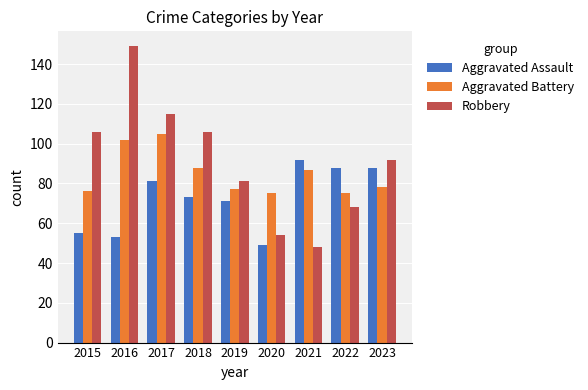

Count the number of data series in this chart.

3